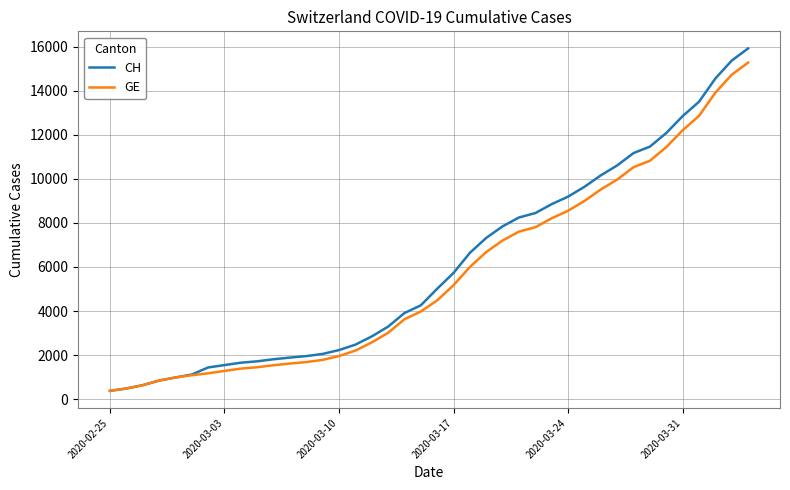

Which series has the widest spread of values?

CH